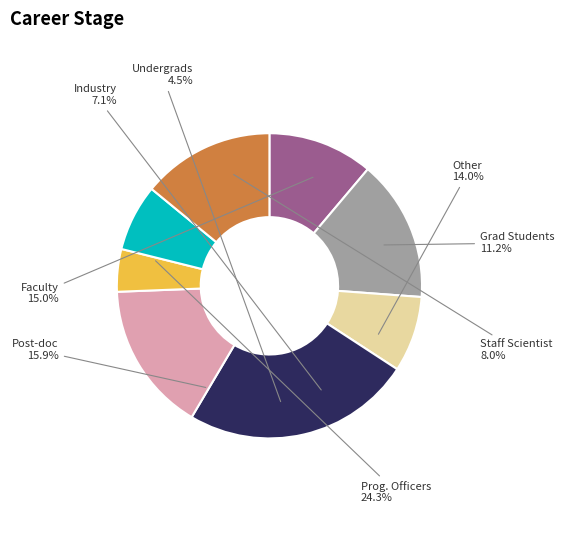

What percentage is the 6 slice, to the nearest percent?

7%